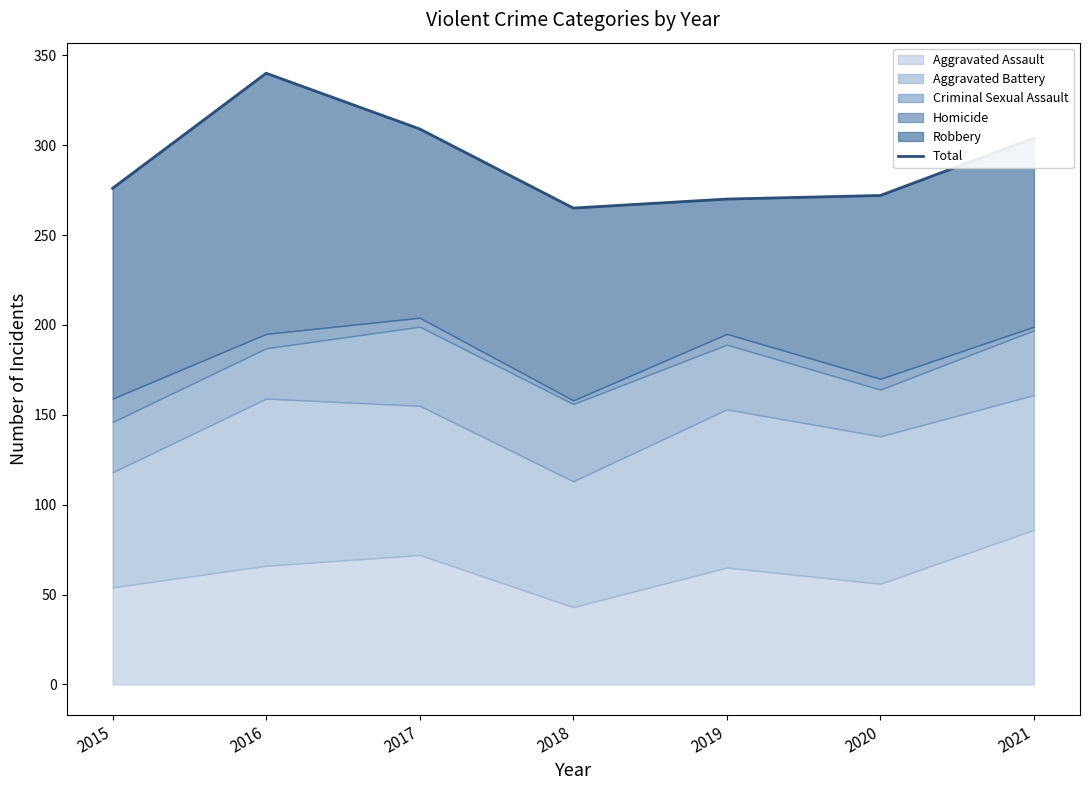

What is the change in value from 2017 to 2020?

-37